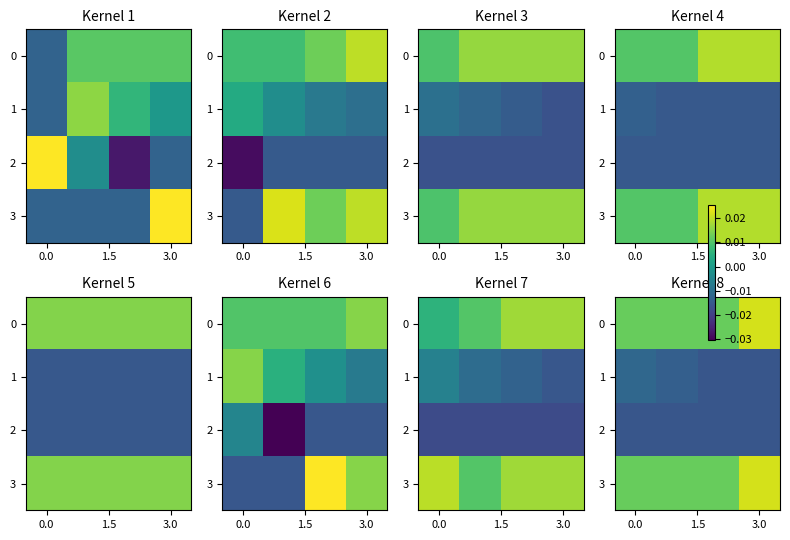

At which category is the sum across all series the highest?

3